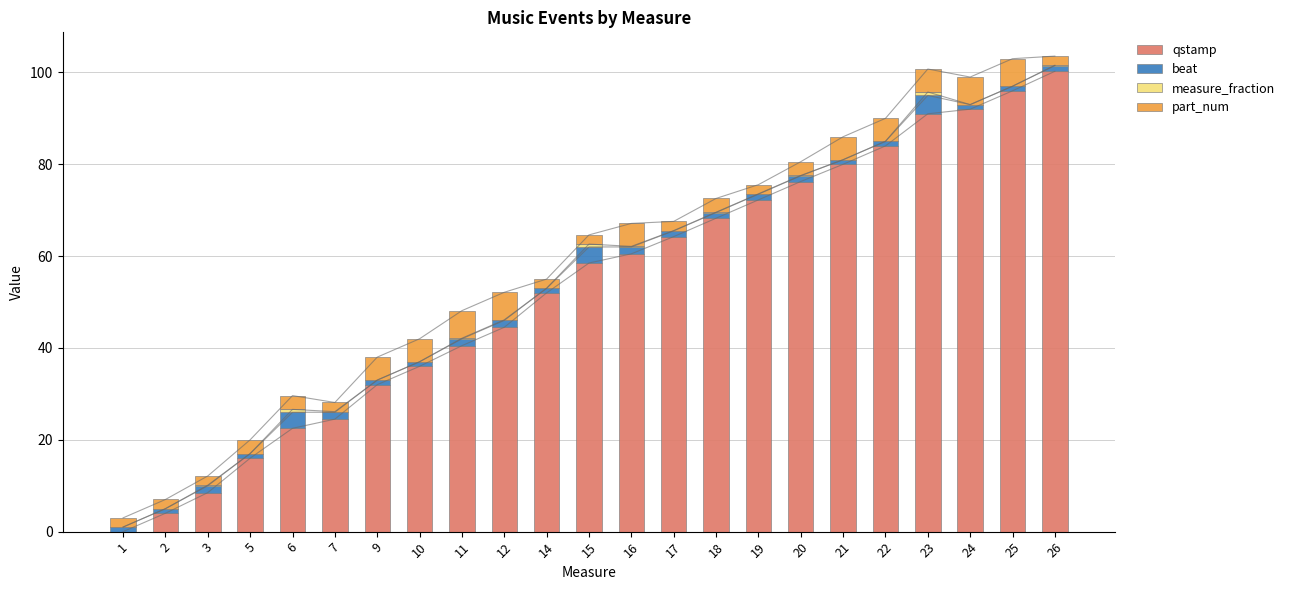

Is the value of beat at 10 greater than the value of part_num at 24?

No